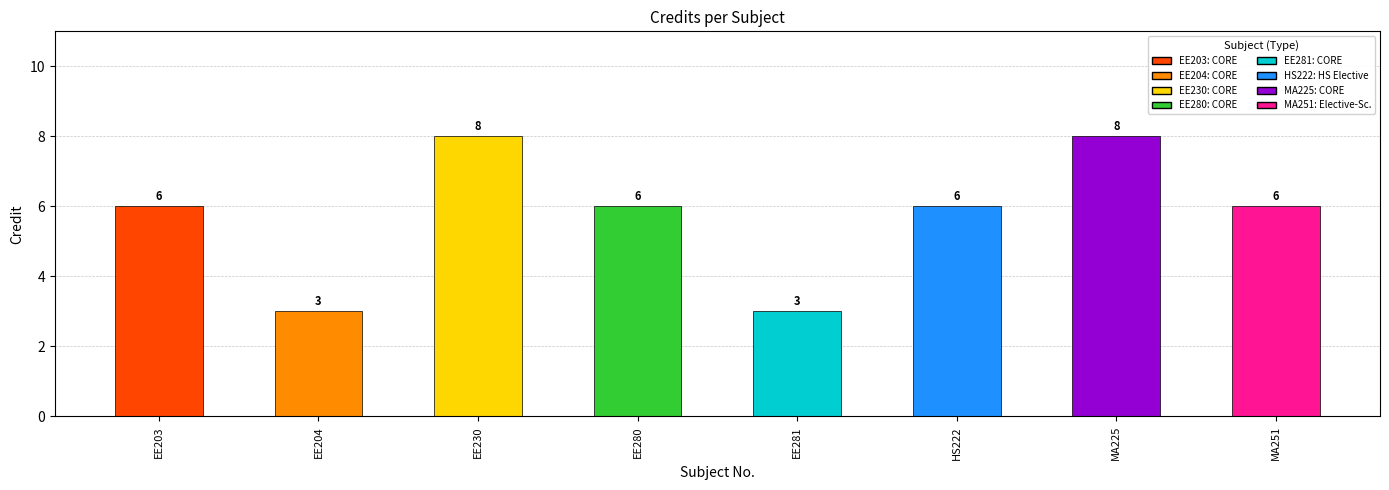

Reading left to right, transcribe all the data shown in this chart.

EE203=6	EE204=3	EE230=8	EE280=6	EE281=3	HS222=6	MA225=8	MA251=6